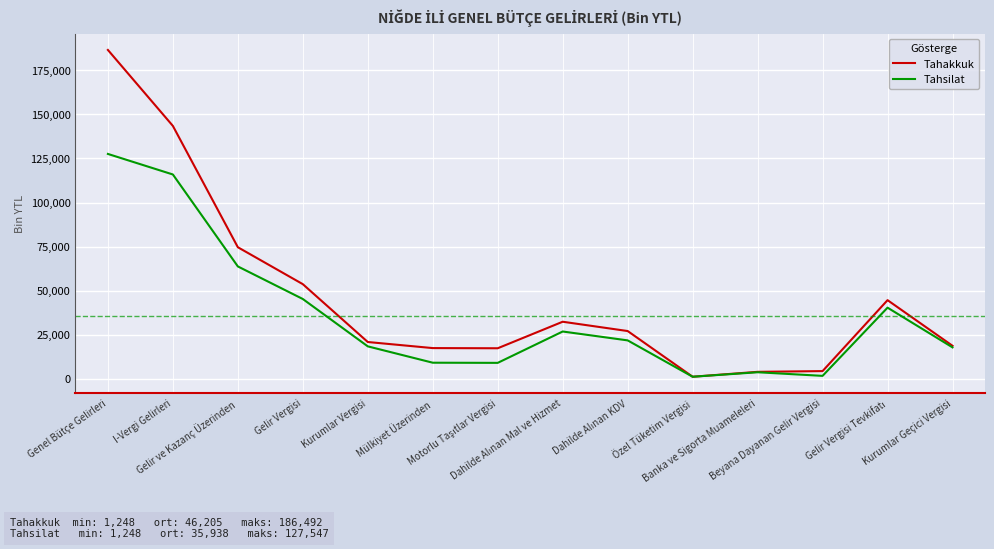

Rank the series by their maximum value, from lowest to highest.

Tahsilat, Tahakkuk